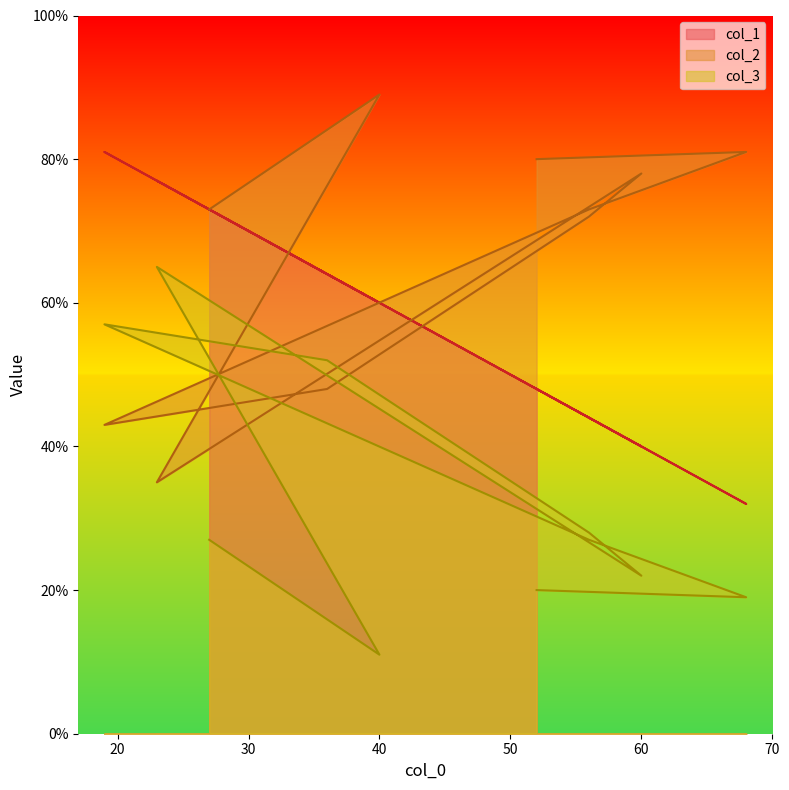

True or false: col_1 and col_3 intersect in this chart.

False